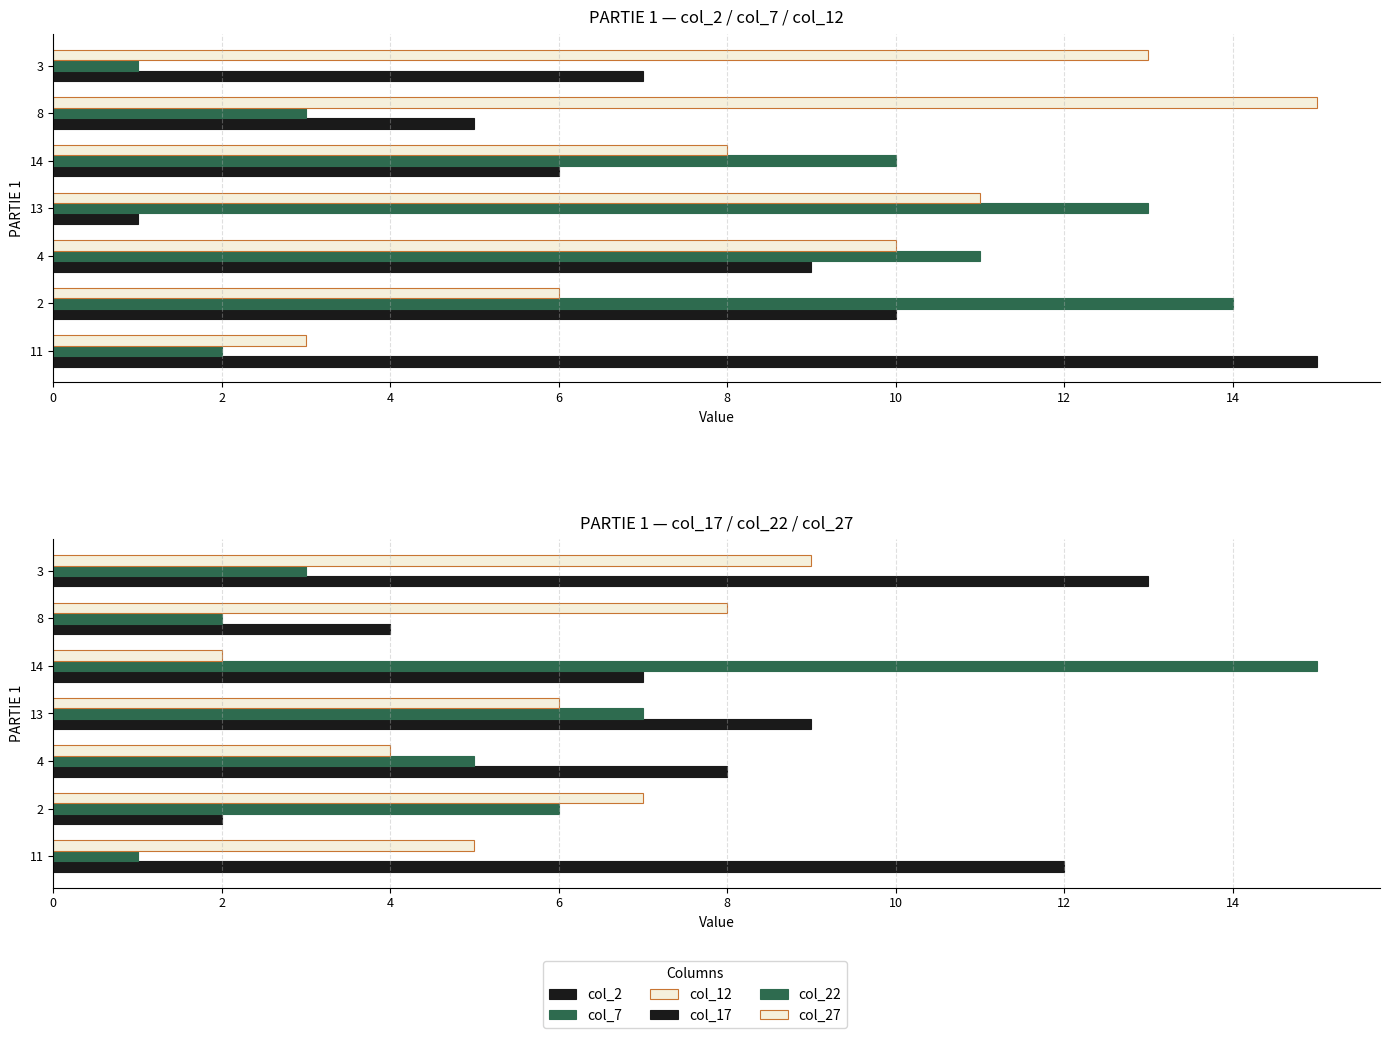

What is the smallest value displayed?

1